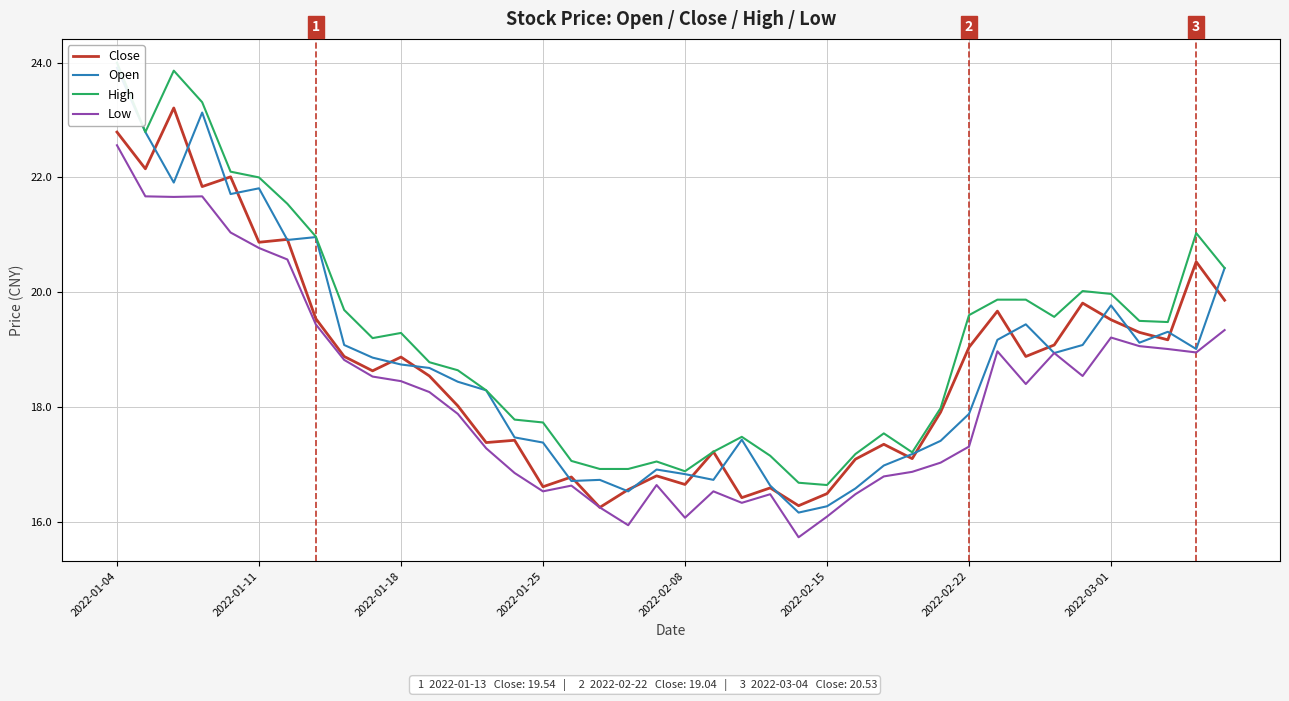

What is the average value of the Close series?

18.7